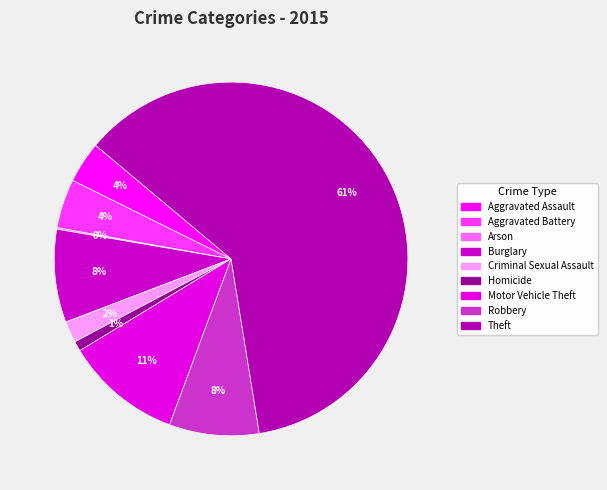

Which category has the smallest portion of the pie?

Arson